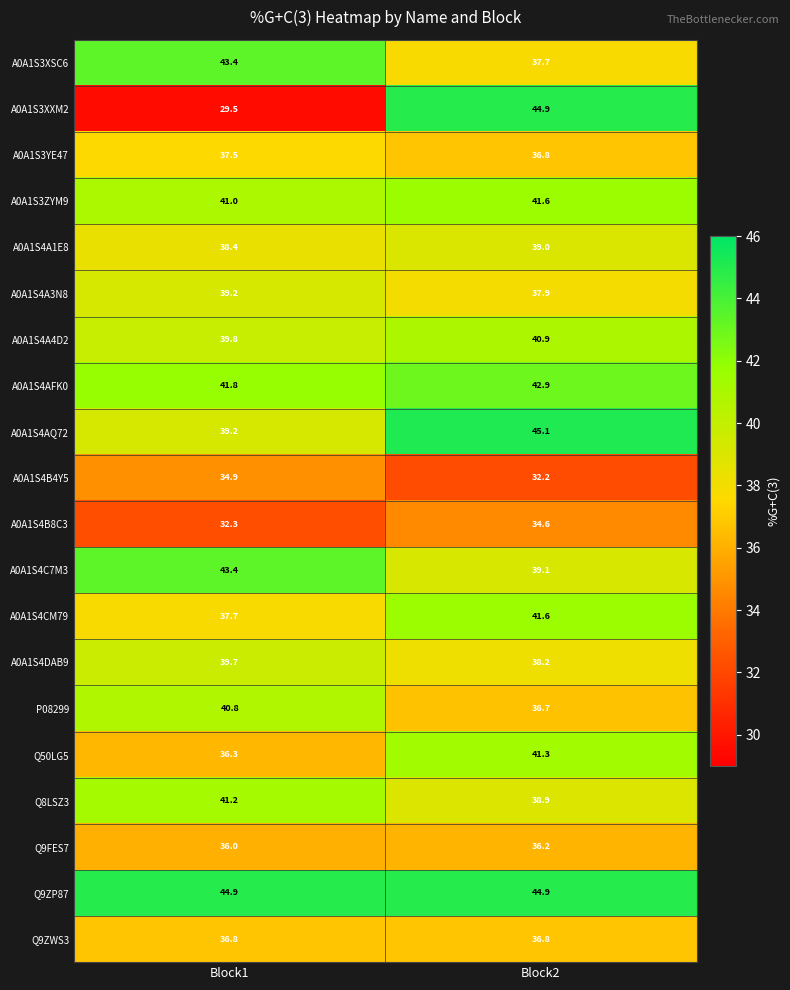

What is the spread (max minus min) of values at Block2?

12.9